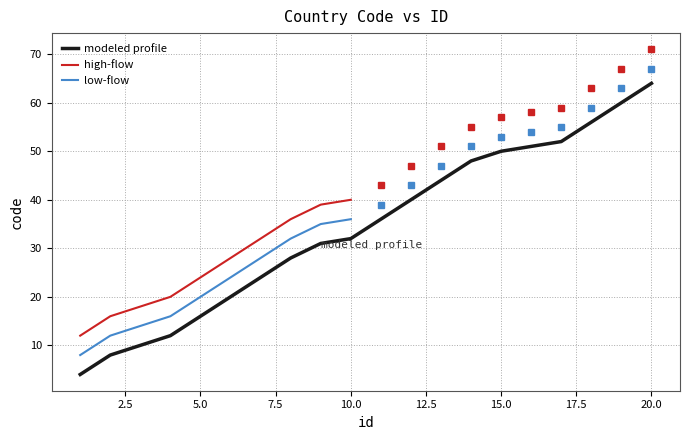

Reading right to left, what are all the values shown in this chart?

64	60	56	52	51	50	48	44	40	36	32	31	28	24	20	16	12	10	8	4